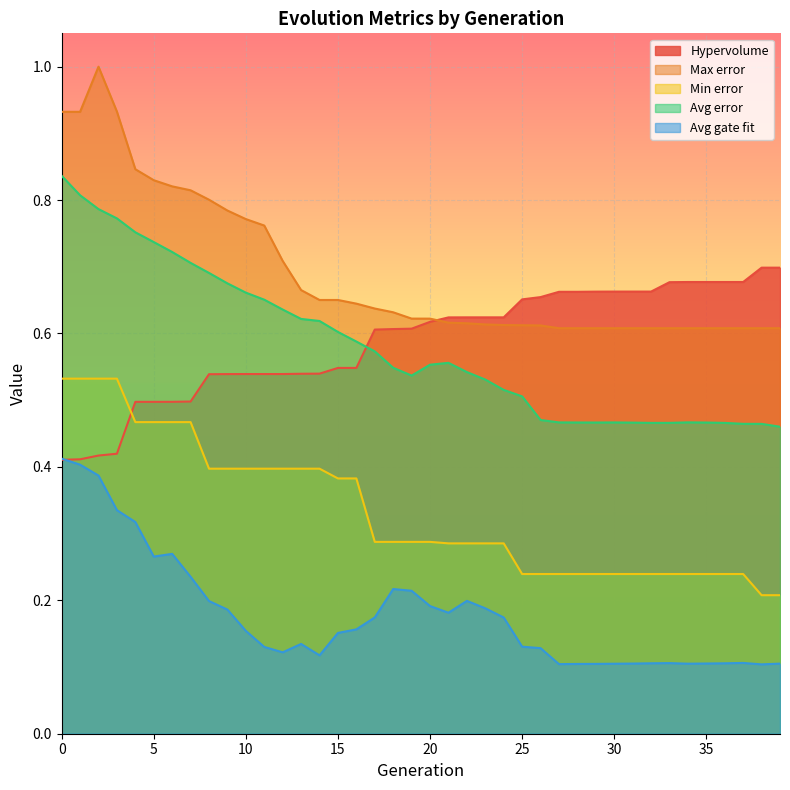

What is the total value across all series at 31?

2.1